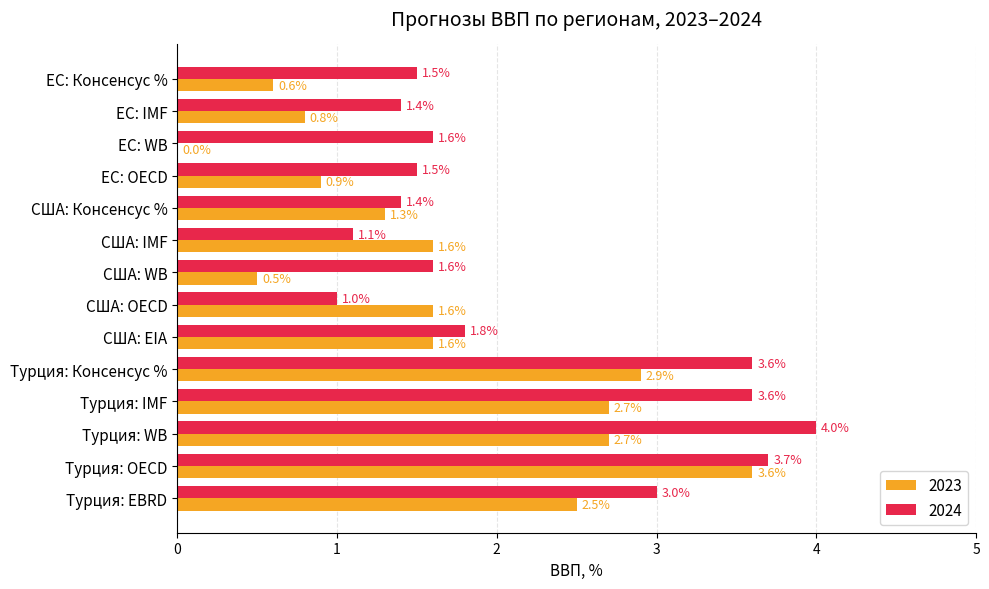

What are all the series names shown in the legend?

2023, 2024